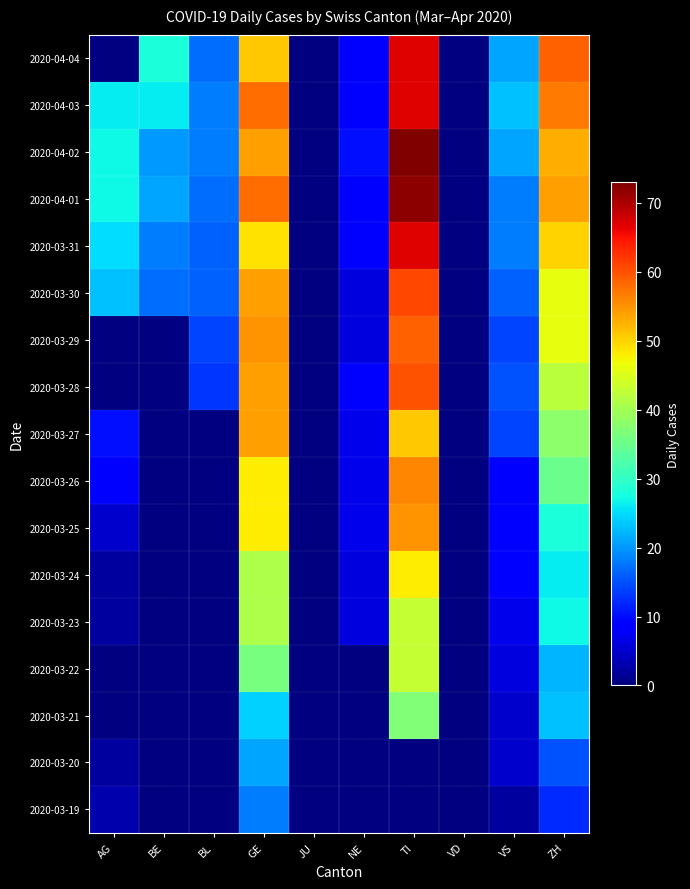

At BE, list the series in order from largest to smallest.

2020-04-04, 2020-04-03, 2020-04-01, 2020-04-02, 2020-03-31, 2020-03-30, 2020-03-19, 2020-03-20, 2020-03-21, 2020-03-22, 2020-03-23, 2020-03-24, 2020-03-25, 2020-03-26, 2020-03-27, 2020-03-28, 2020-03-29